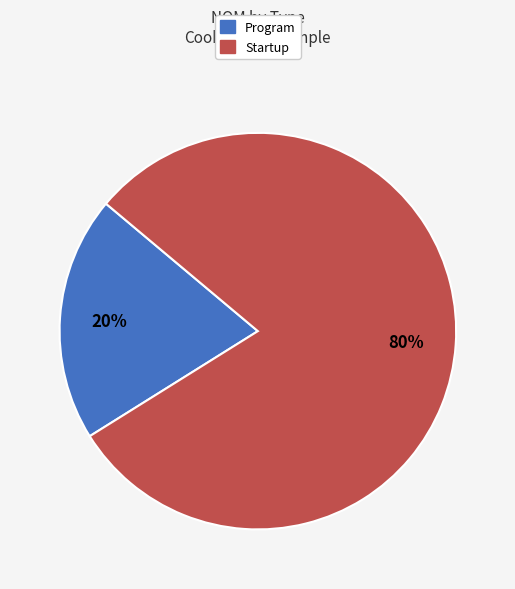

How many slices are in this pie chart?

2